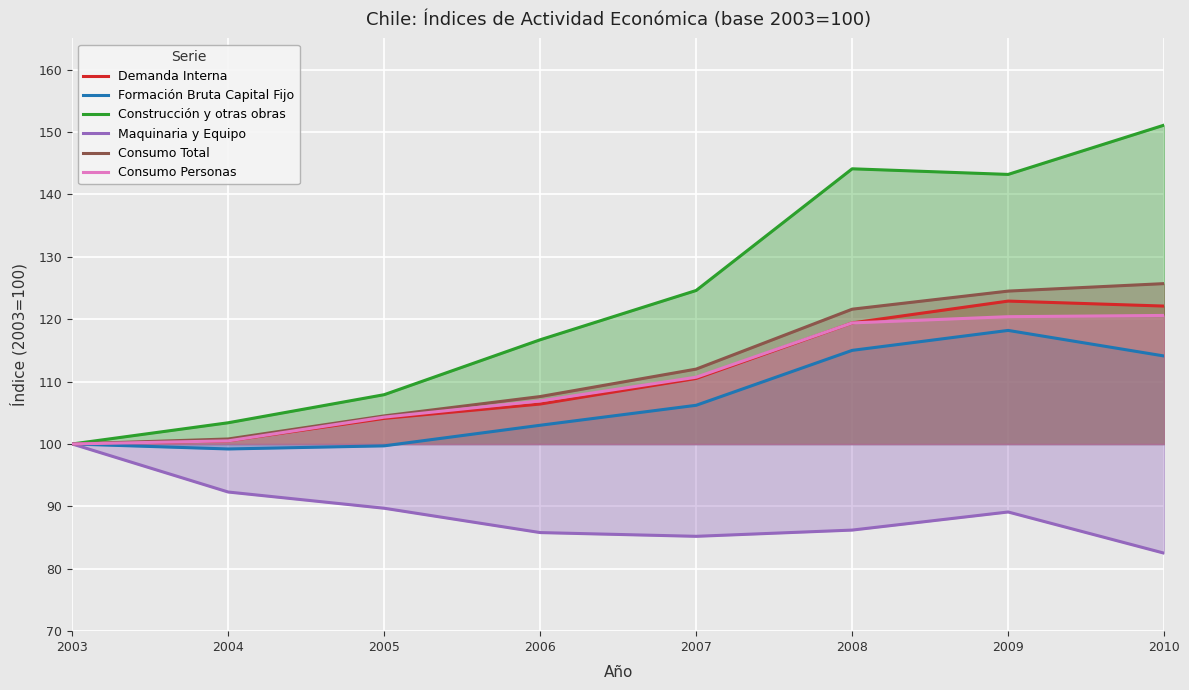

Which series has the largest total across all categories?

Construcción y otras obras